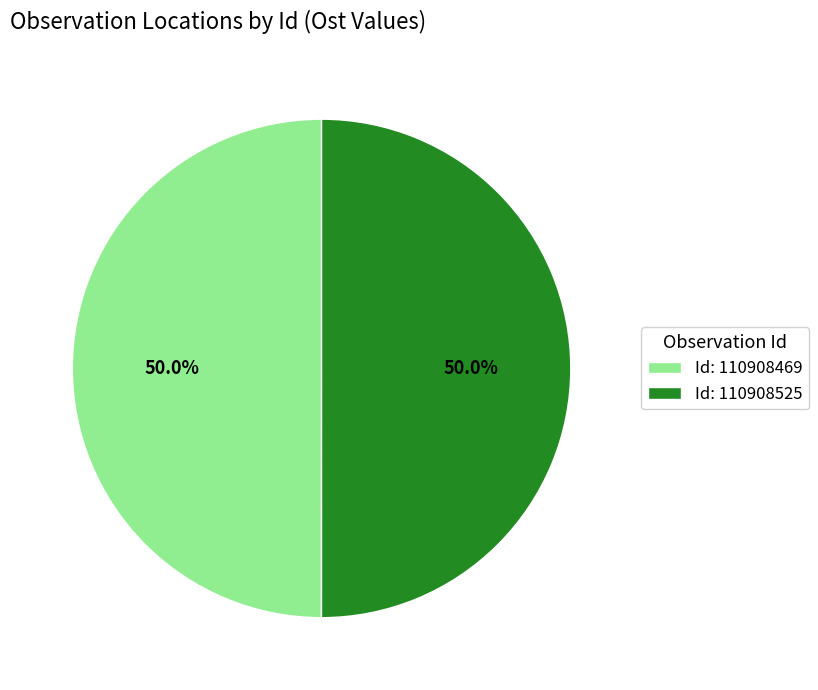

What percentage do Id: 110908469 and Id: 110908525 together represent?

100.0%